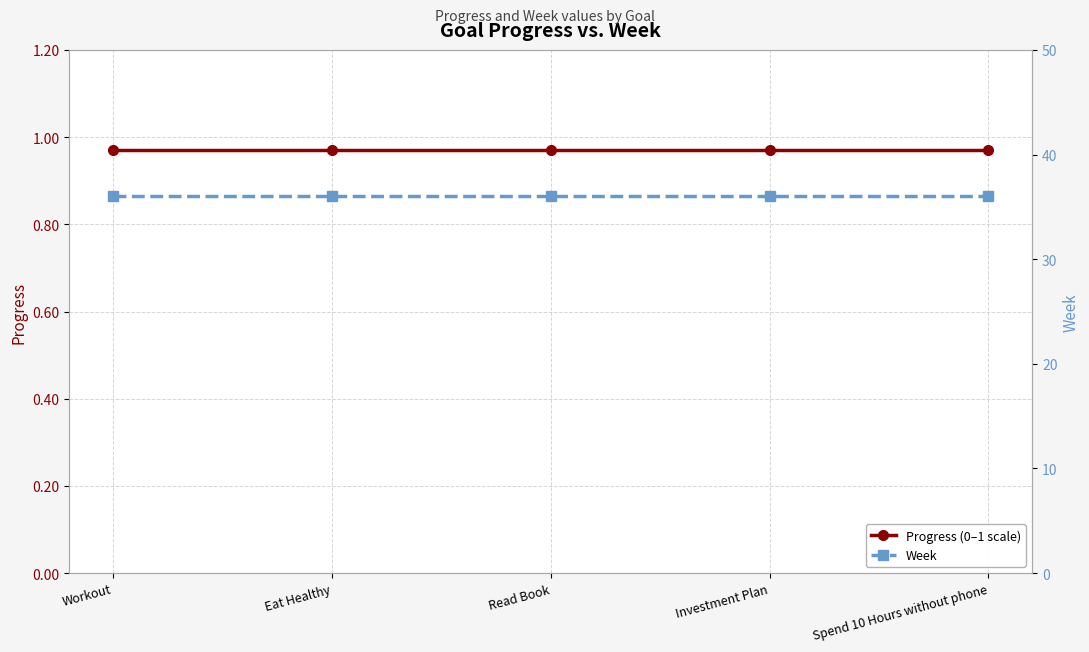

True or false: Week has a value of 36.0 at Workout.

True